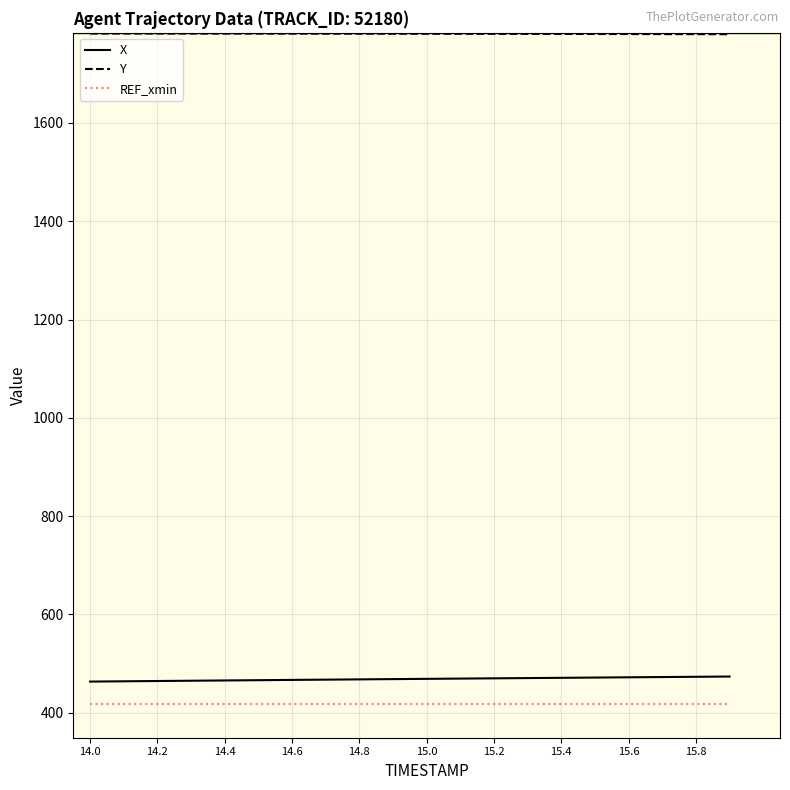

True or false: REF_xmin and Y cross at least once.

False